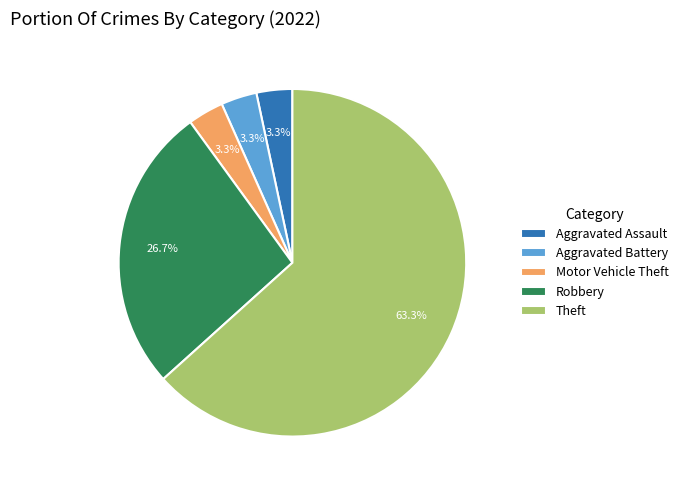

To the nearest percent, what portion does Motor Vehicle Theft represent?

3%